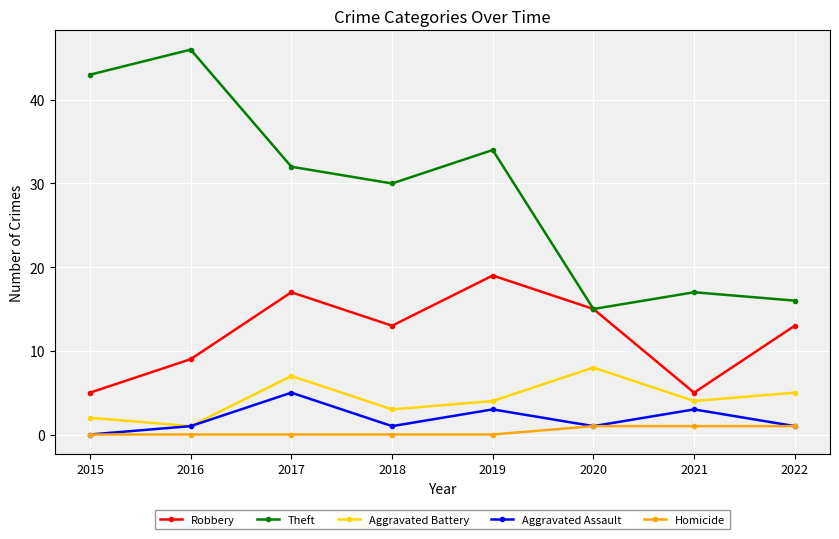

How many series are shown in this chart?

5